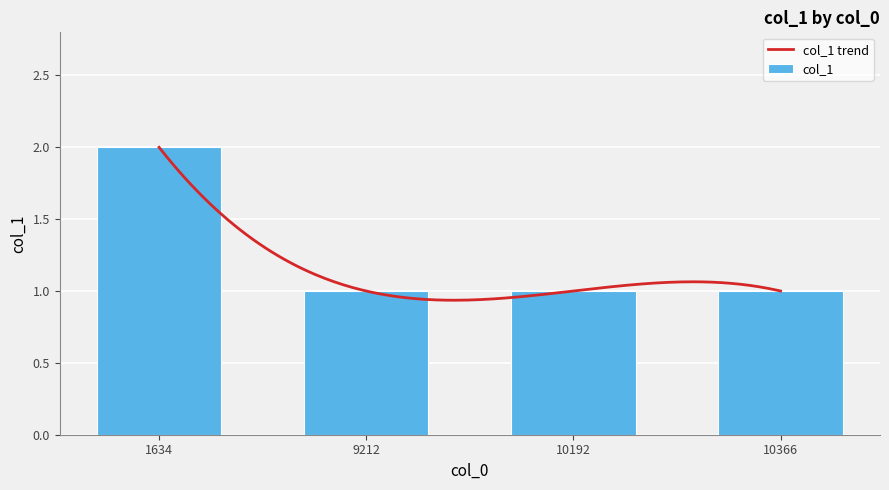

Which label corresponds to the largest value in the chart?

1634